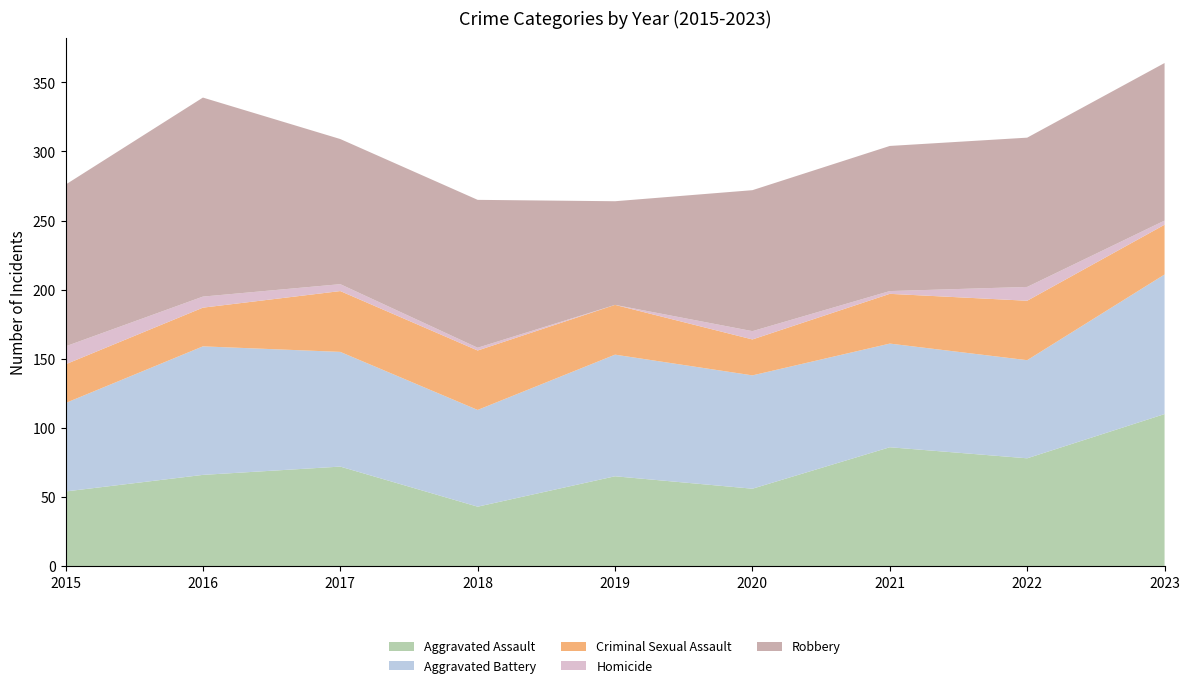

Reading left to right, what are all the values shown in this chart?

Aggravated Assault: 54	66	72	43	65	56	86	78	110
Aggravated Battery: 64	93	83	70	88	82	75	71	101
Criminal Sexual Assault: 28	28	44	43	36	26	36	43	36
Homicide: 13	8	5	2	0	6	2	10	3
Robbery: 117	144	105	107	75	102	105	108	114